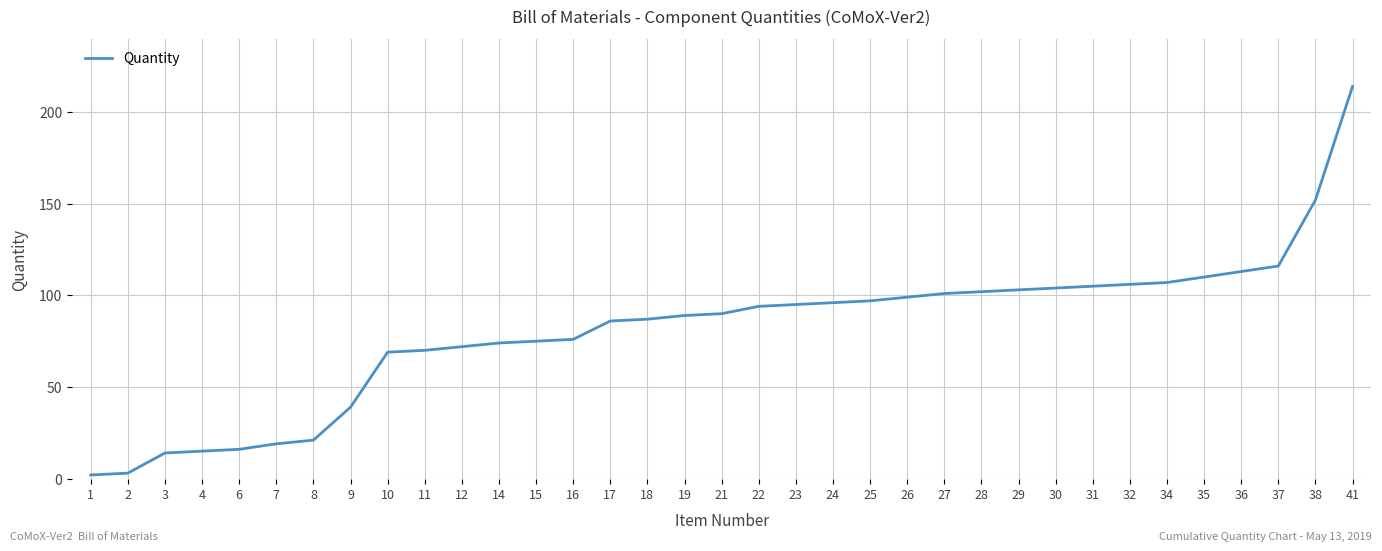

Does the chart have visible grid lines?

Yes